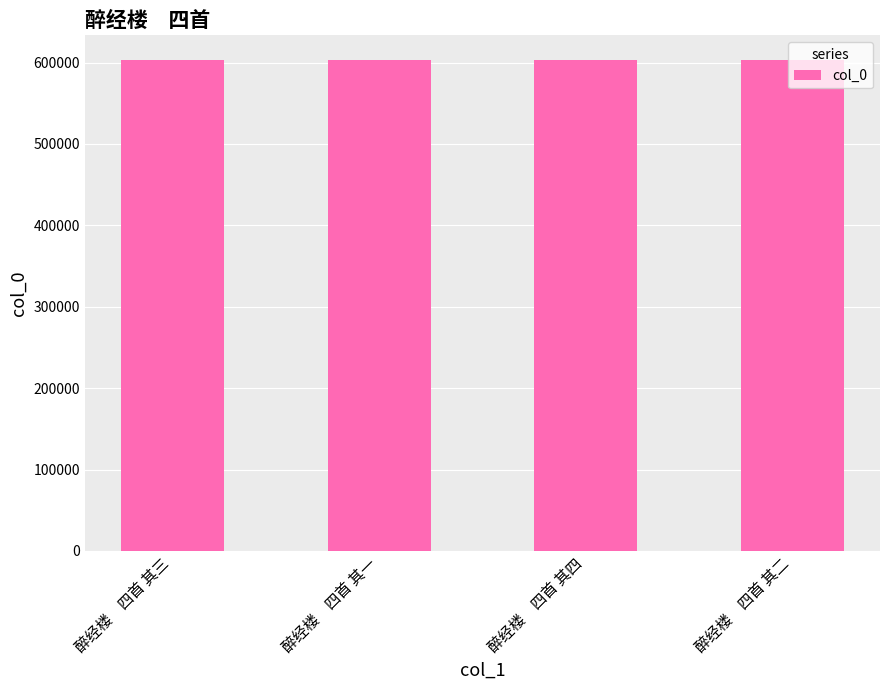

What is the ratio of the value at 醉经楼　四首 其三 to the value at 醉经楼　四首 其一?

1.0